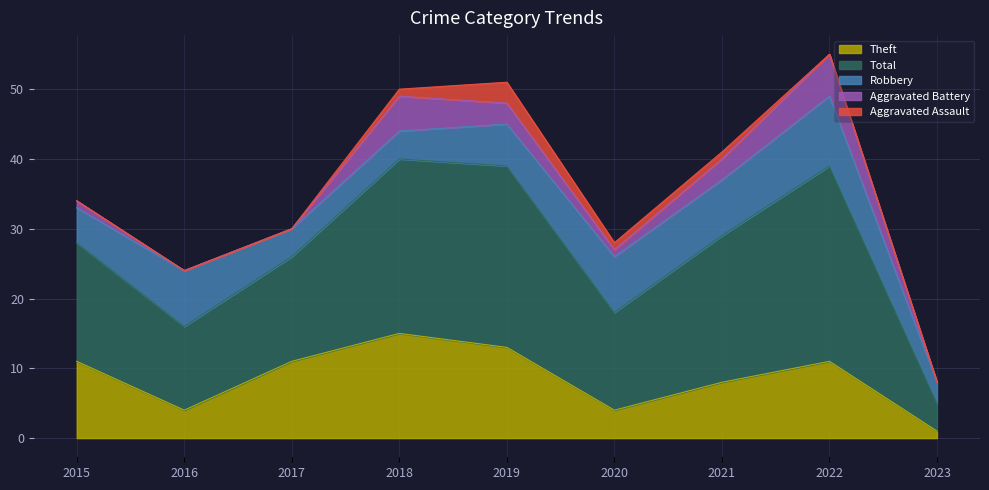

The value of Robbery at 2019 is 10. True or false?

False